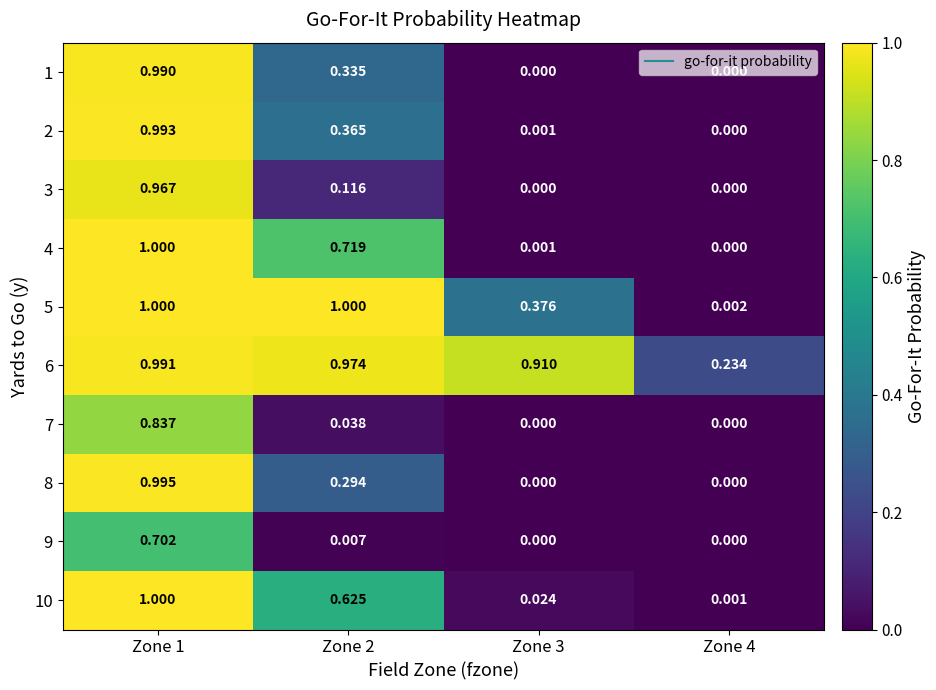

Is the value of 1 at Zone 2 greater than the value of 4 at Zone 3?

Yes